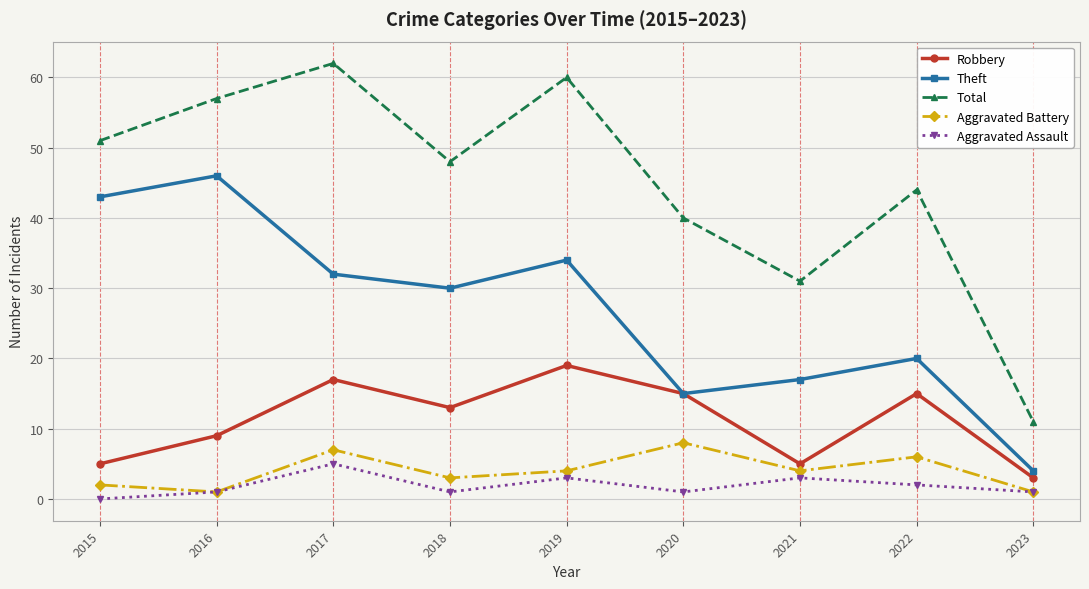

What is the total value across all series at 2017?

123